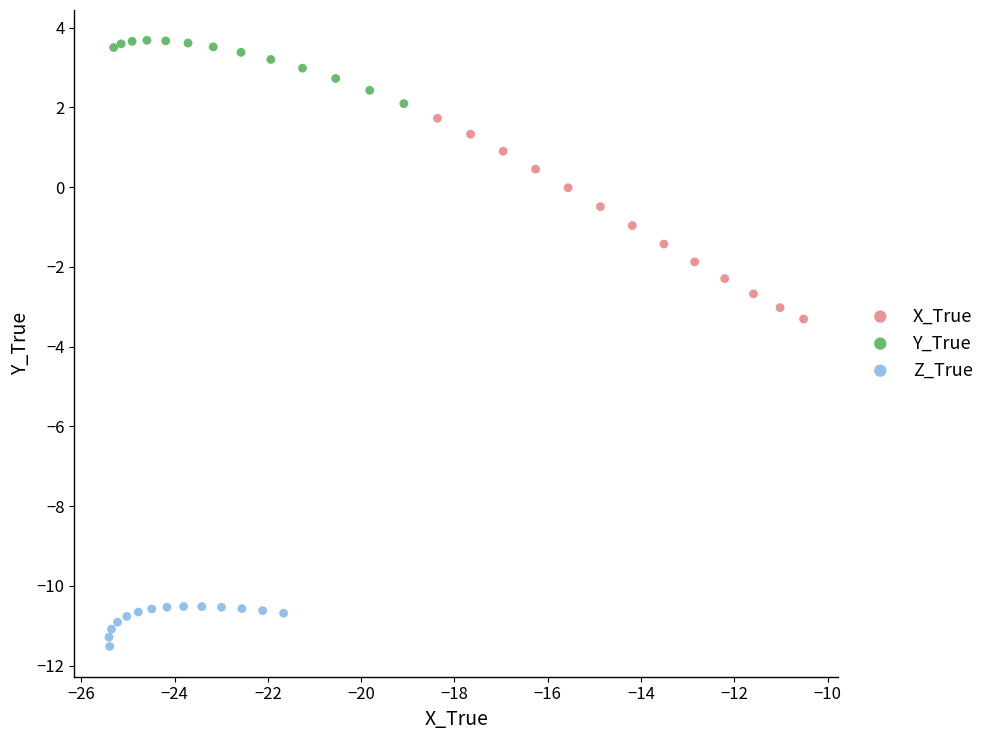

Which series contains the lowest Y value?

Z_True